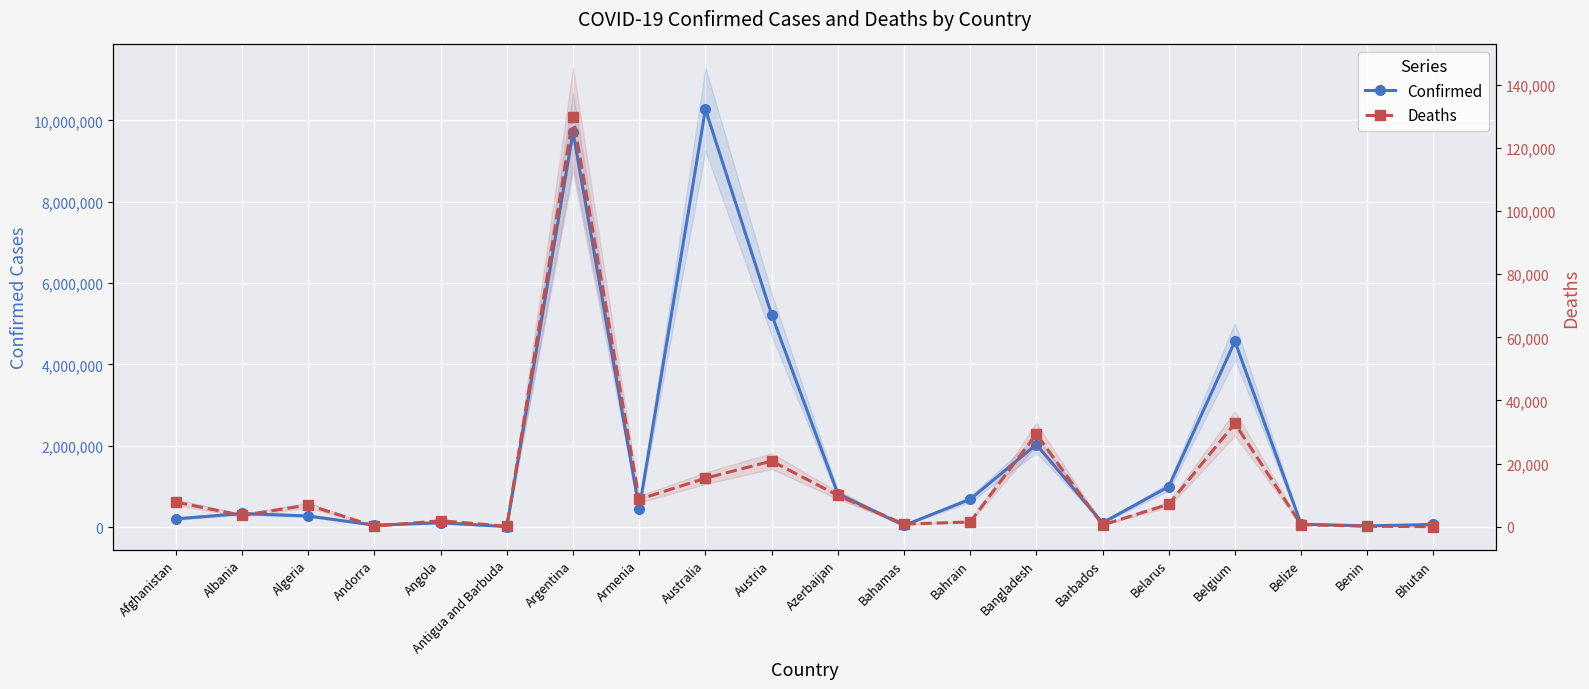

Which series has the widest spread of values?

Confirmed